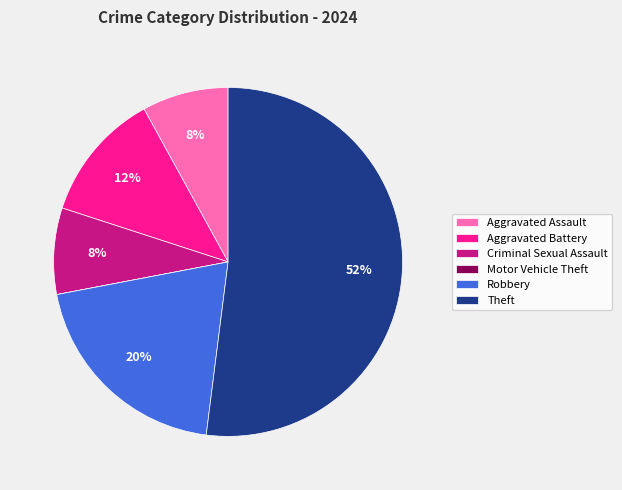

Is there a majority slice in this chart?

Yes